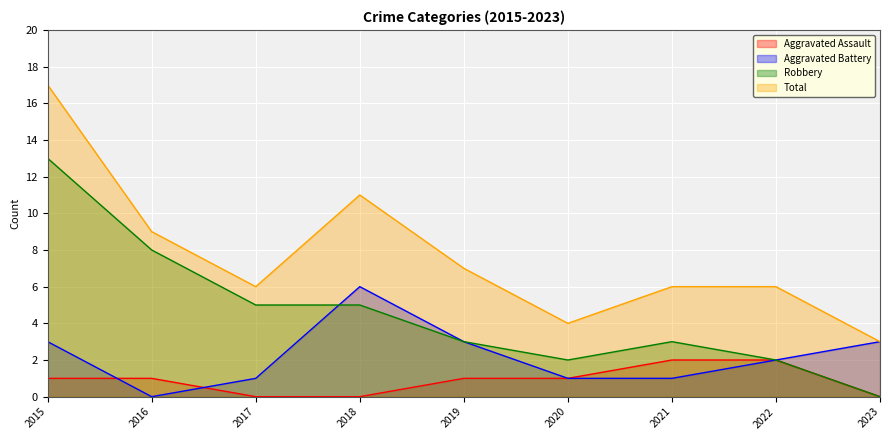

True or false: Total has a value of 4 at 2020.

True